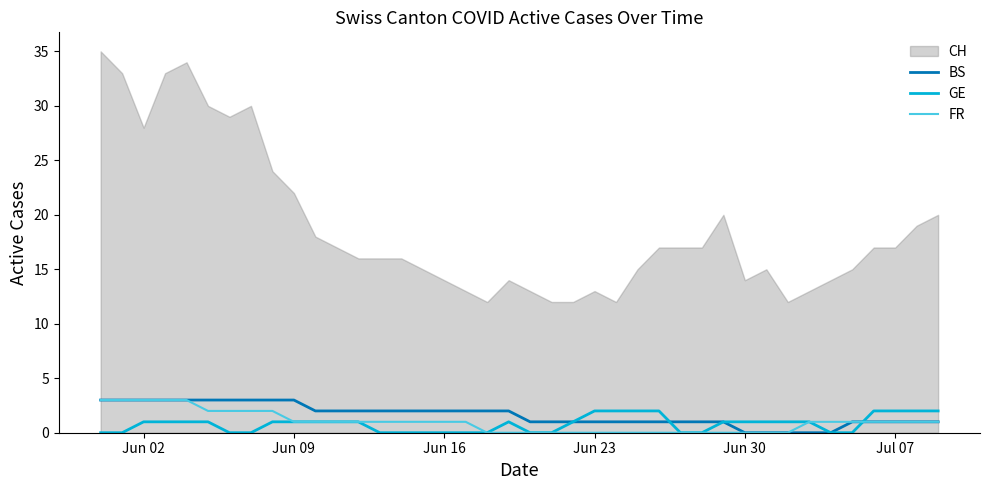

Is it true that FR equals 0 at Jun 23?

True